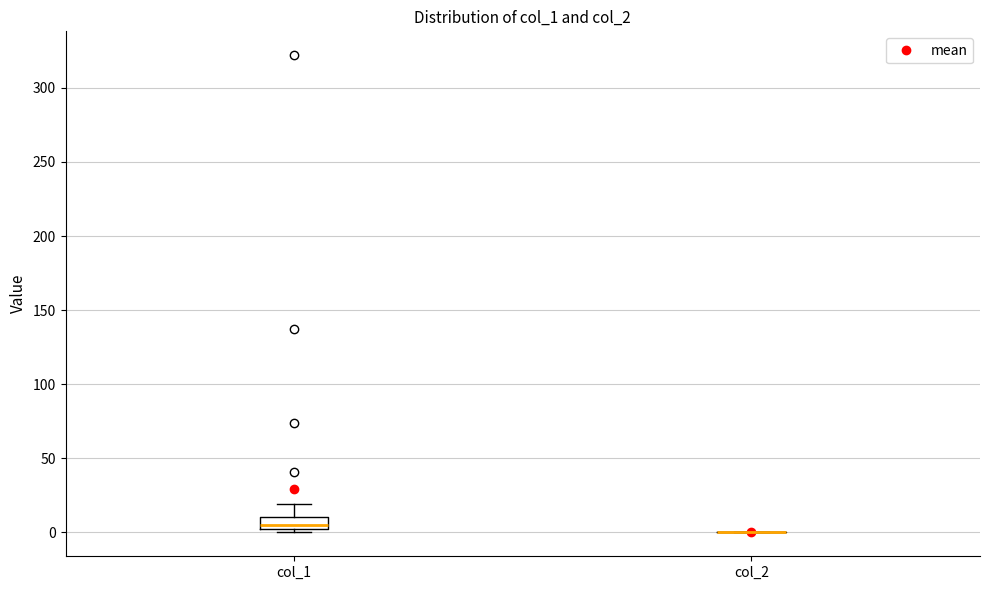

Reading left to right, transcribe this box plot: for each box, give where its median line is, the range the box spans, and where its two whiskers end, as read against the y-axis. The values are not printed on the chart, so give them approximately, as read against the axis.

col_1: median 5, box 0 to 10, whiskers 0 (just below the box's lower edge) to 20
col_2: box collapsed to a line at 0, whiskers 0 to 0